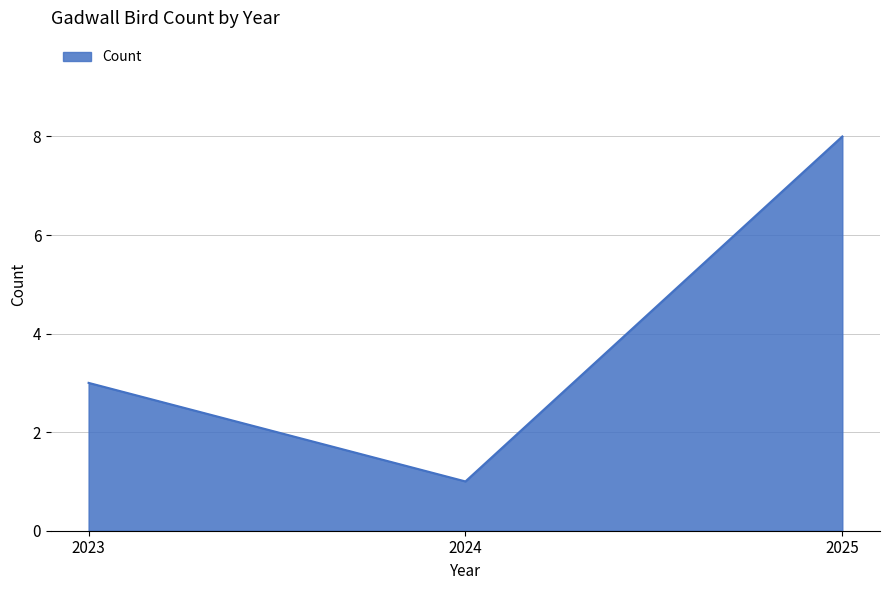

Reading right to left, extract all data points from this chart.

2025=8	2024=1	2023=3